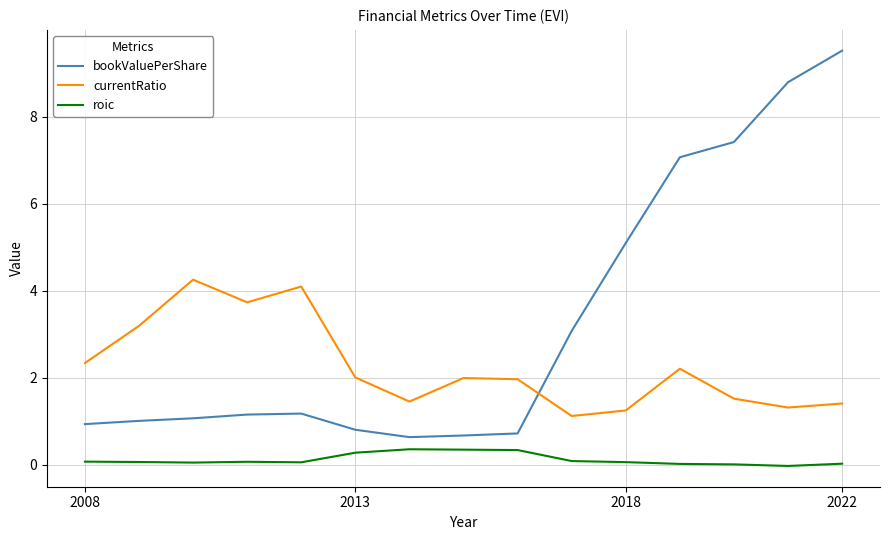

What are all the series names shown in the legend?

bookValuePerShare, currentRatio, roic